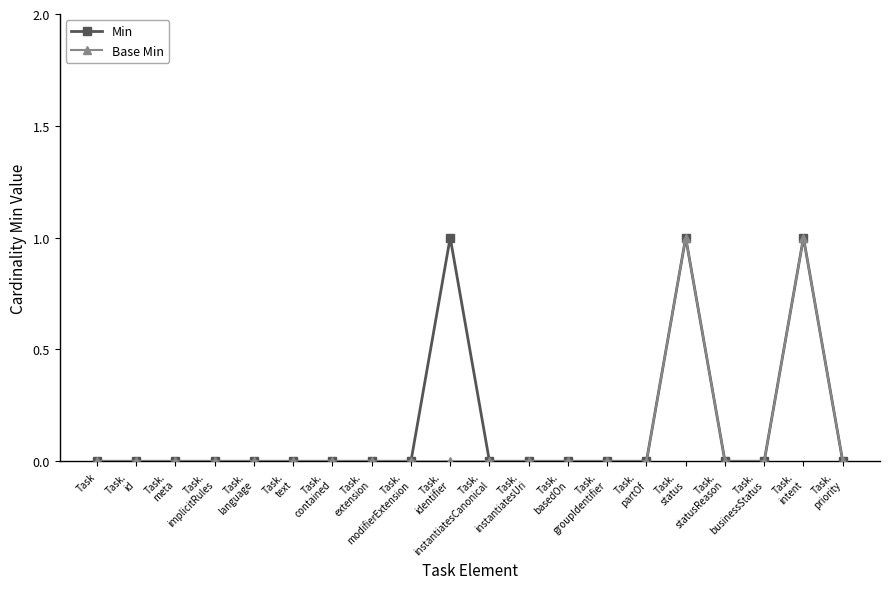

True or false: Base Min has more than 1 points higher than both neighbors.

True